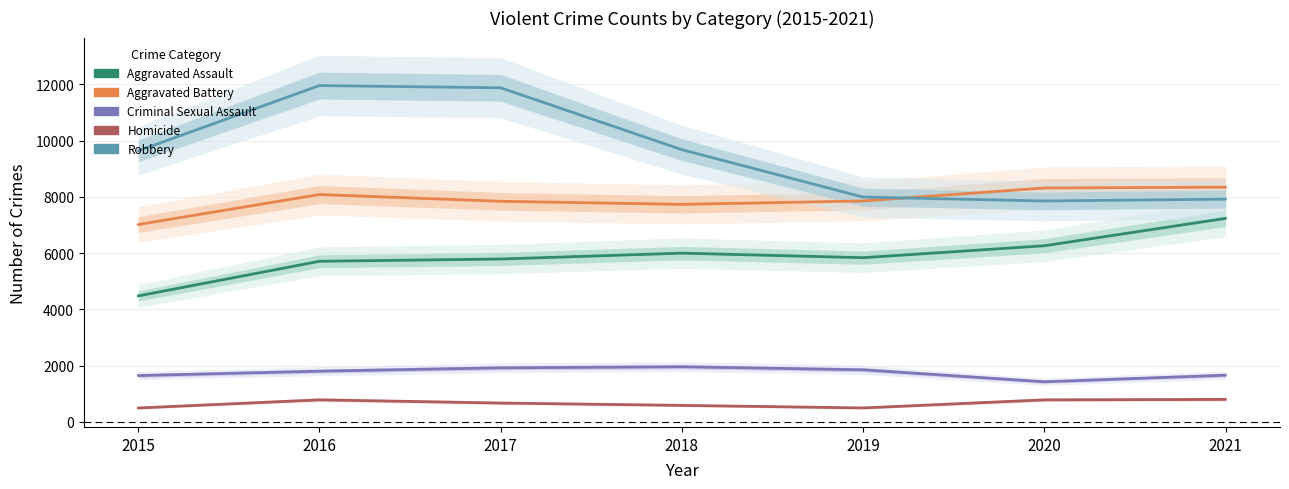

Is the value of Homicide at 2020 greater than the value of Aggravated Battery at 2019?

No